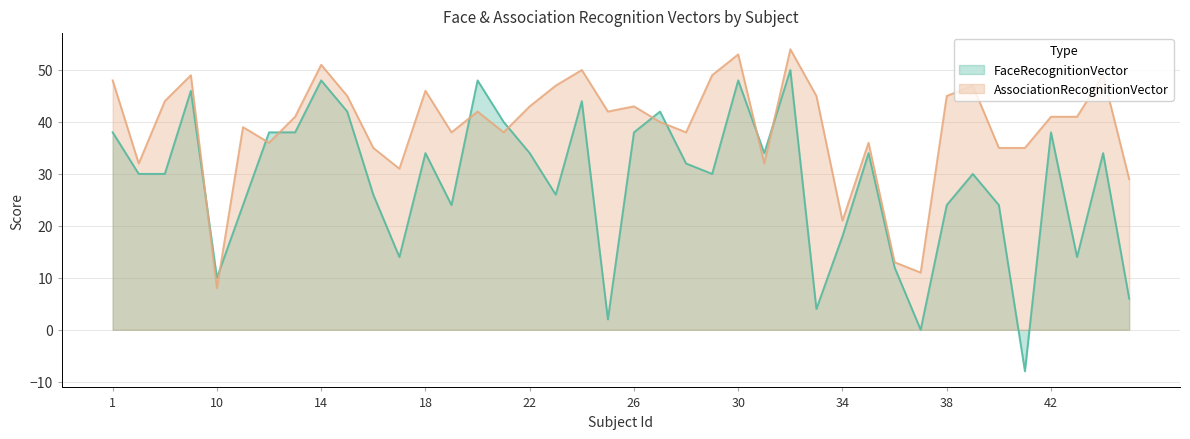

In FaceRecognitionVector, how many points are lower than both neighbors (excluding endpoints)?

11